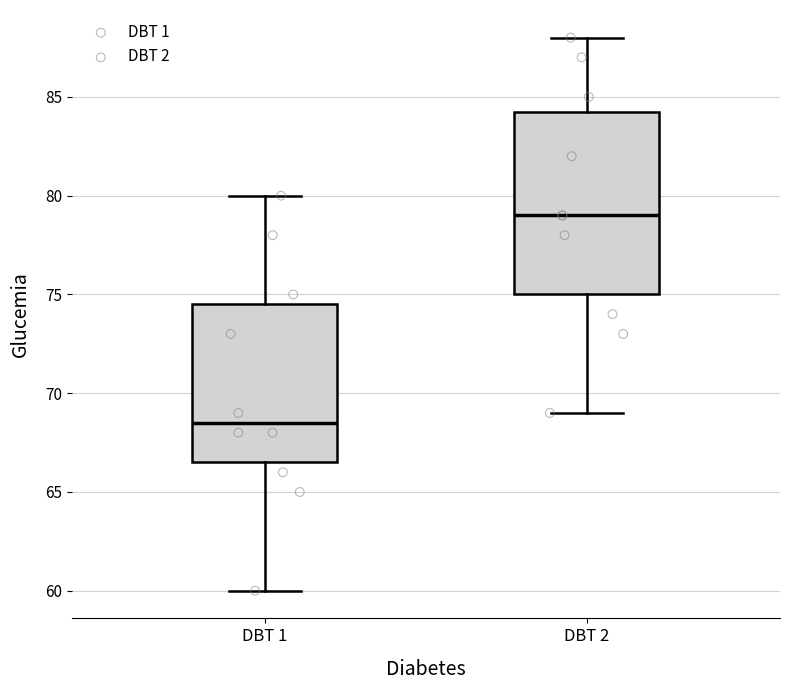

Reading left to right, read every box against the y-axis: the position of its median line, the range the box covers, and the ends of its whiskers. The values are not printed on the chart, so give them approximately, as read against the axis.

DBT 1: median 68.5, box 66.5 to 74.5, whiskers 60.0 to 80.0
DBT 2: median 79.0, box 75.0 to 84.5, whiskers 69.0 to 88.0